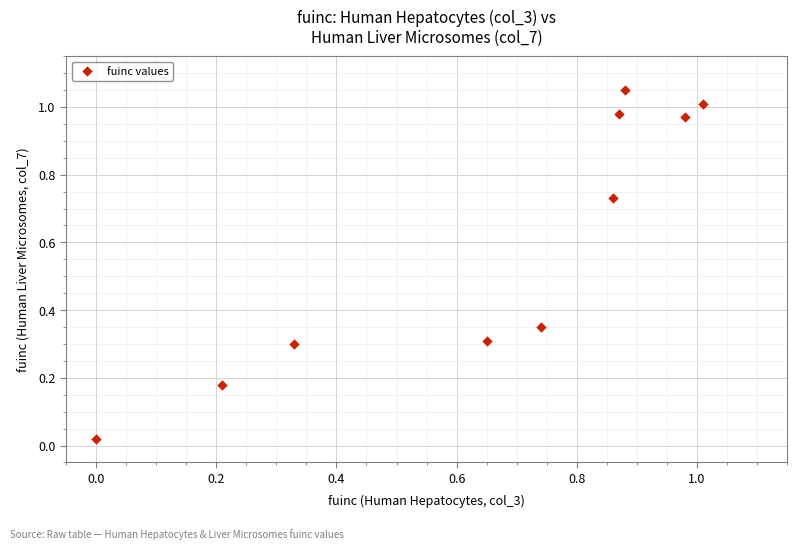

What is the average Y value?

0.6